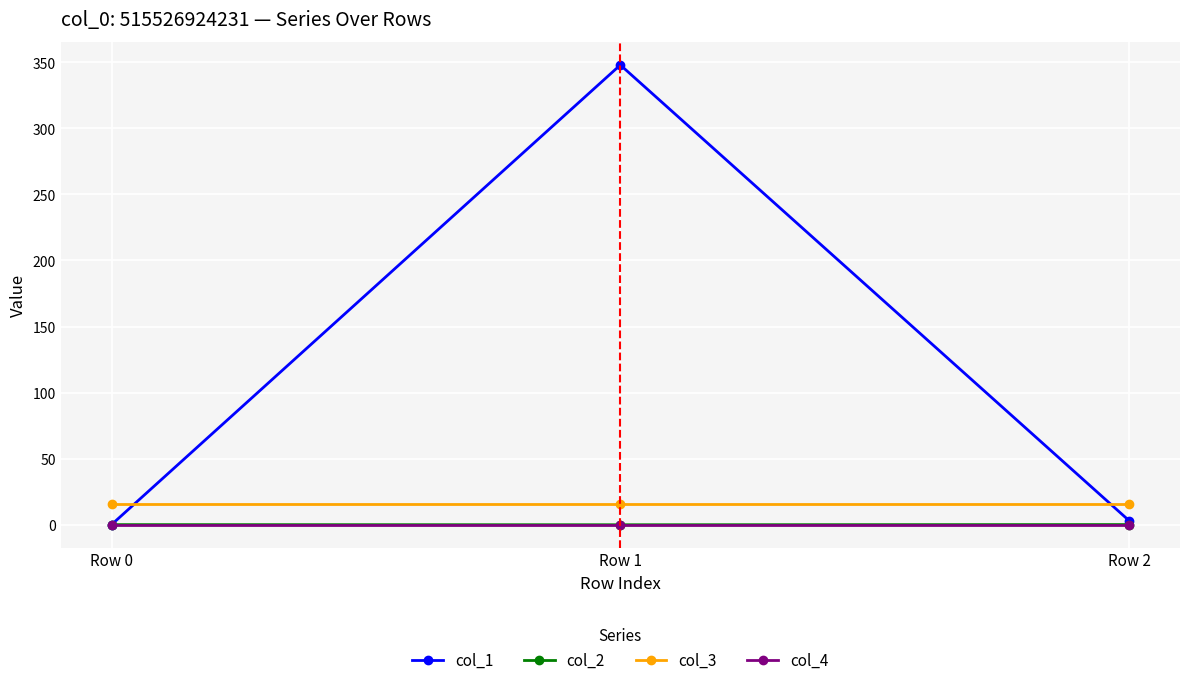

What is the value of the col_1 point at the 2nd from the left?

348.0